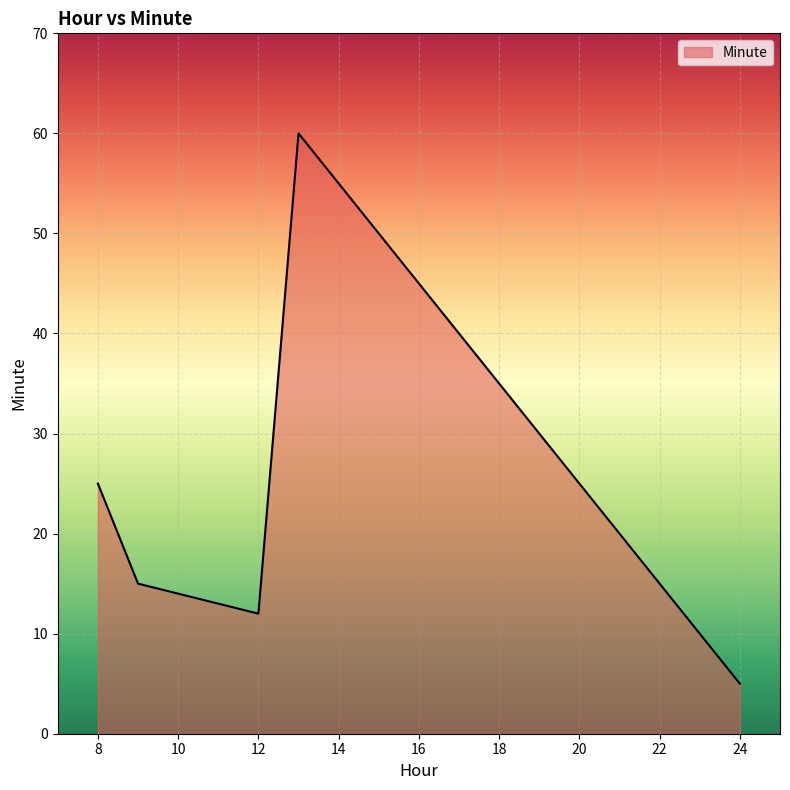

True or false: the data has more than 2 interior local peaks.

False